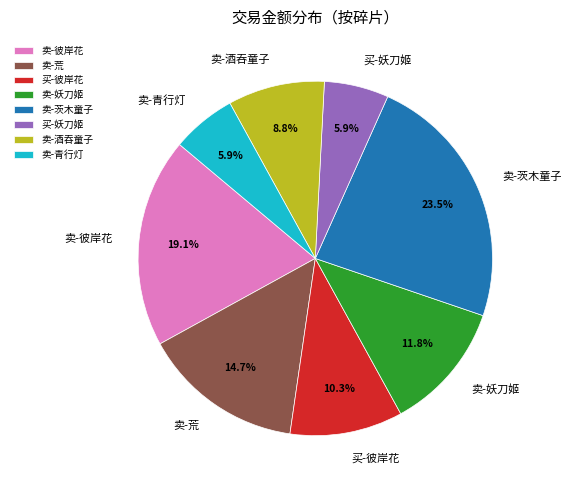

Between 卖-彼岸花 and 卖-青行灯, which is larger?

卖-彼岸花